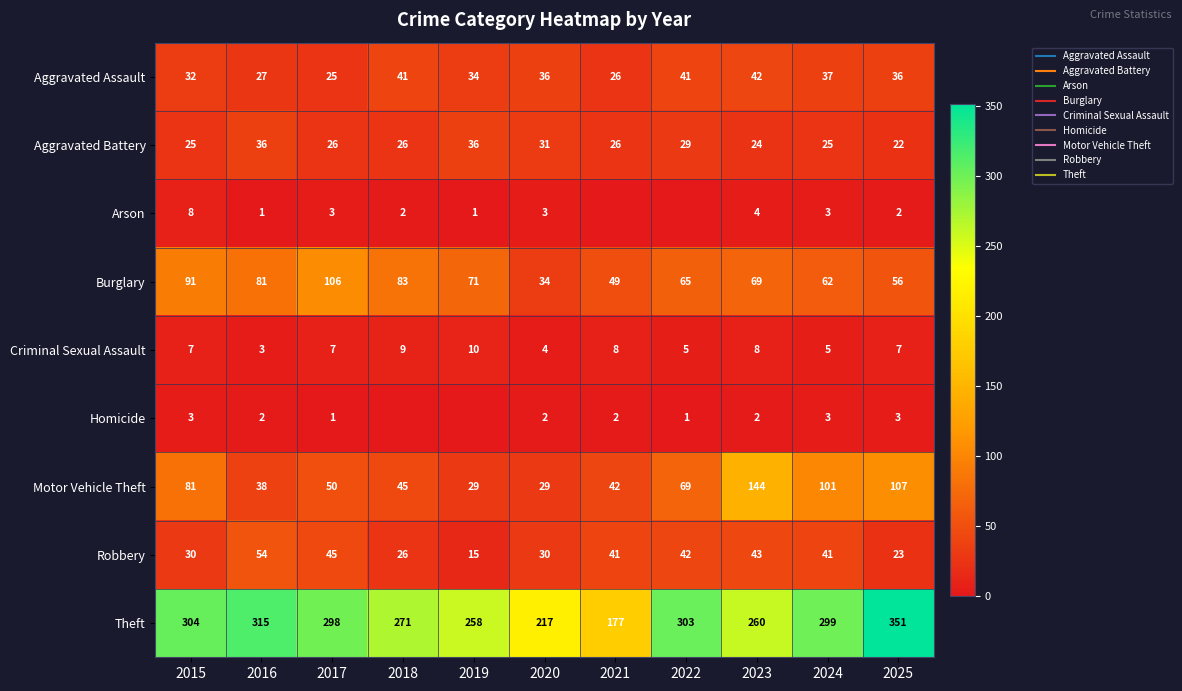

What is the lowest value of the Aggravated Battery series?

22